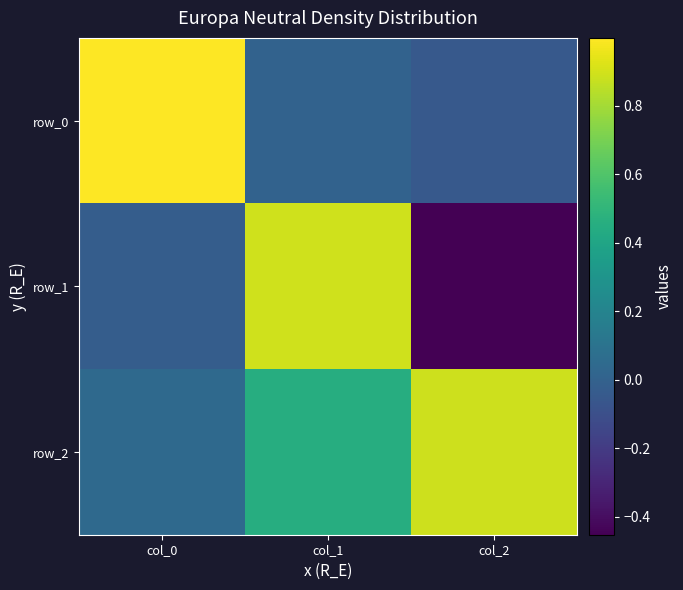

Where is row_0 nearest to the value 0?

col_1